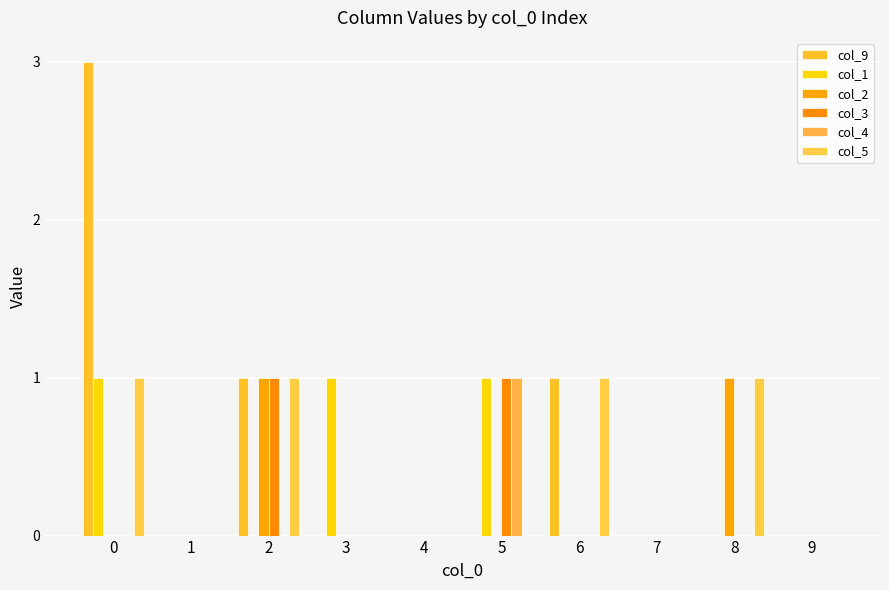

Reading right to left, list all the values displayed in this chart.

col_9: 0	0	0	1	0	0	0	1	0	3
col_1: 0	0	0	0	1	0	1	0	0	1
col_2: 0	1	0	0	0	0	0	1	0	0
col_3: 0	0	0	0	1	0	0	1	0	0
col_4: 0	0	0	0	1	0	0	0	0	0
col_5: 0	1	0	1	0	0	0	1	0	1